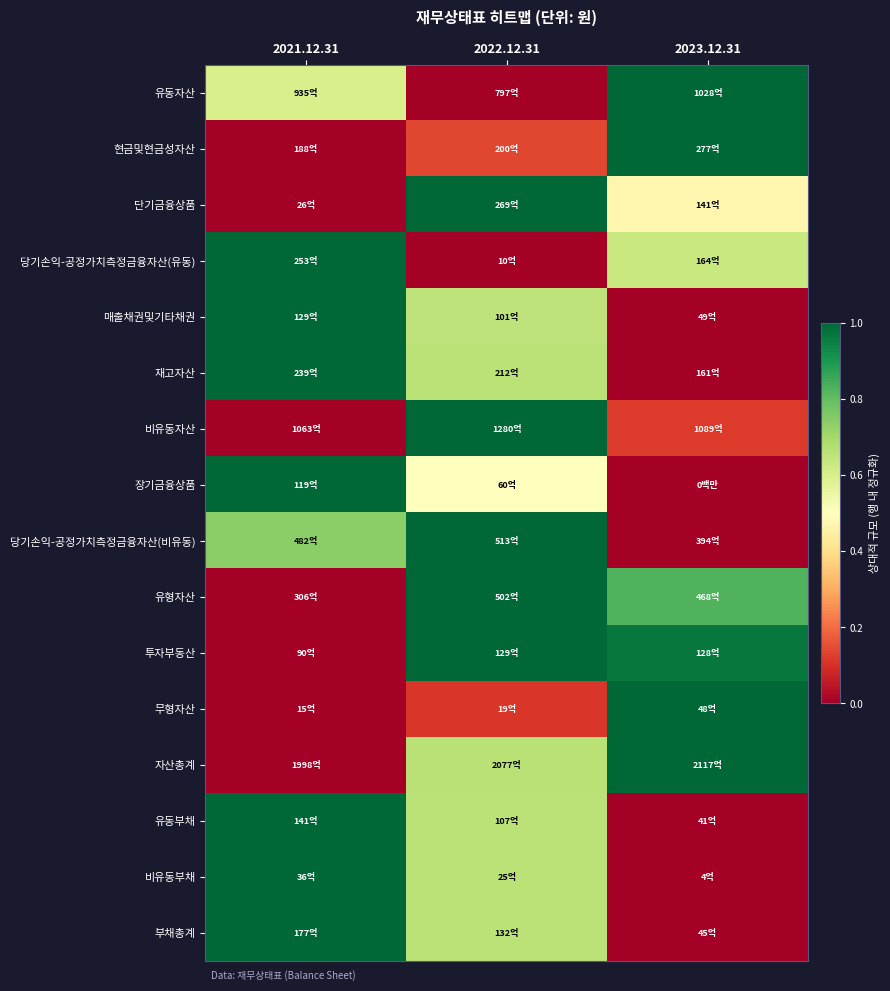

Reading left to right, extract all data points from this chart.

유동자산: 2021.12.31=0.6	2022.12.31=0.0	2023.12.31=1.0
현금및현금성자산: 2021.12.31=0.0	2022.12.31=0.1	2023.12.31=1.0
단기금융상품: 2021.12.31=0.0	2022.12.31=1.0	2023.12.31=0.5
당기손익-공정가치측정금융자산(유동): 2021.12.31=1.0	2022.12.31=0.0	2023.12.31=0.6
매출채권및기타채권: 2021.12.31=1.0	2022.12.31=0.7	2023.12.31=0.0
재고자산: 2021.12.31=1.0	2022.12.31=0.7	2023.12.31=0.0
비유동자산: 2021.12.31=0.0	2022.12.31=1.0	2023.12.31=0.1
장기금융상품: 2021.12.31=1.0	2022.12.31=0.5	2023.12.31=0.0
당기손익-공정가치측정금융자산(비유동): 2021.12.31=0.7	2022.12.31=1.0	2023.12.31=0.0
유형자산: 2021.12.31=0.0	2022.12.31=1.0	2023.12.31=0.8
투자부동산: 2021.12.31=0.0	2022.12.31=1.0	2023.12.31=1.0
무형자산: 2021.12.31=0.0	2022.12.31=0.1	2023.12.31=1.0
자산총계: 2021.12.31=0.0	2022.12.31=0.7	2023.12.31=1.0
유동부채: 2021.12.31=1.0	2022.12.31=0.7	2023.12.31=0.0
비유동부채: 2021.12.31=1.0	2022.12.31=0.7	2023.12.31=0.0
부채총계: 2021.12.31=1.0	2022.12.31=0.7	2023.12.31=0.0